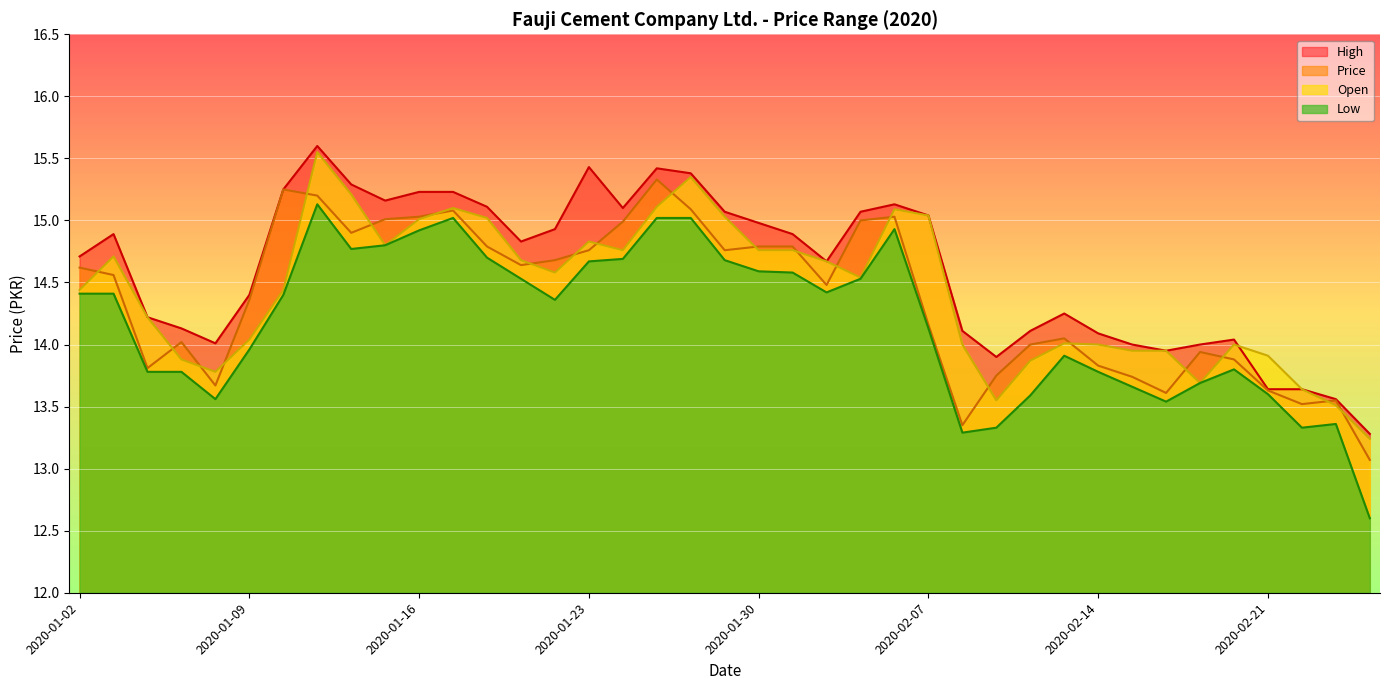

At 2020-01-23, list the series in order from smallest to largest.

Low, Price, Open, High